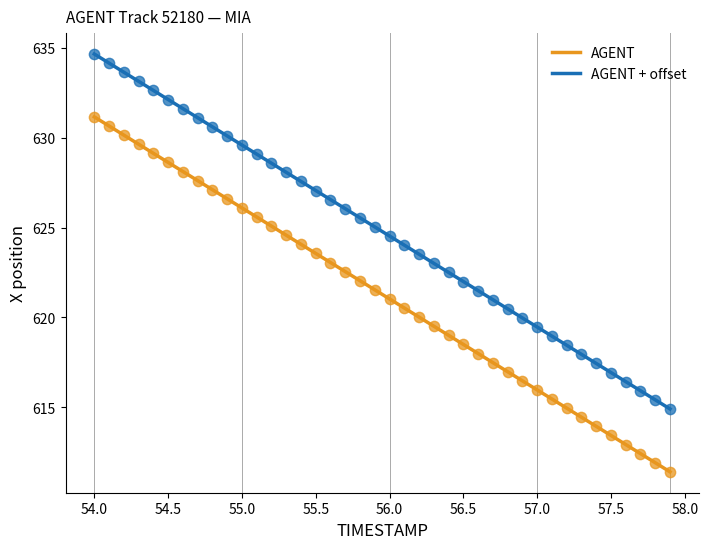

Across all data points, what is the range of Y values (max minus min)?

23.3